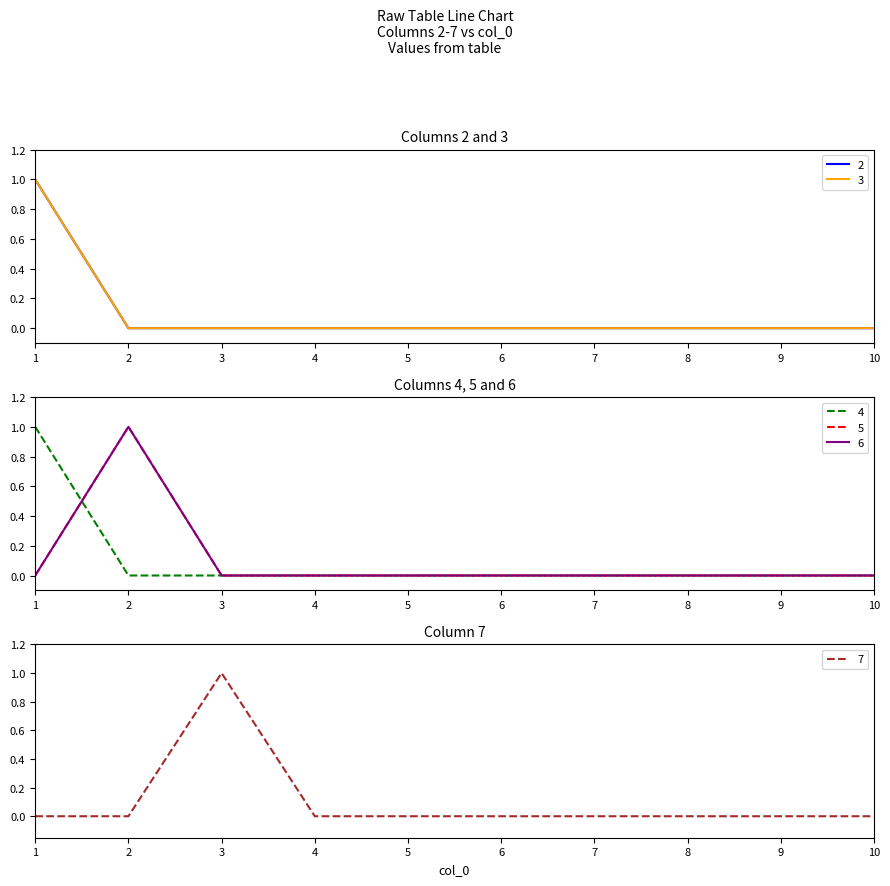

At which label does 3 reach its minimum?

2